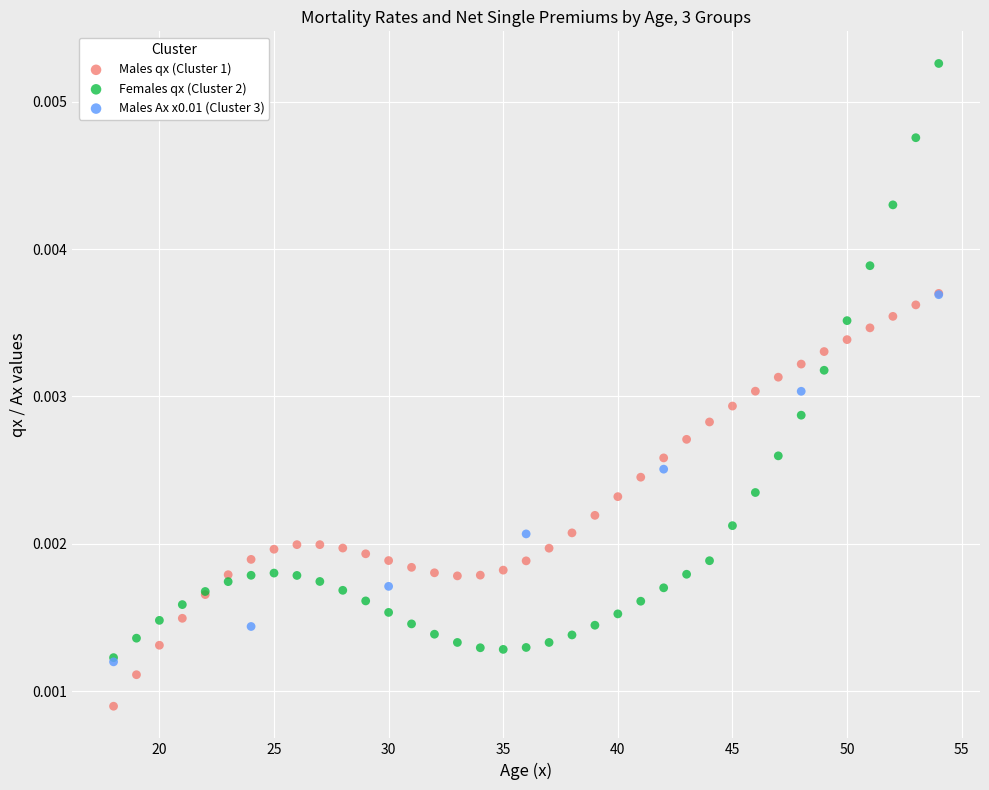

Which series contains the highest Y value?

Females qx (Cluster 2)